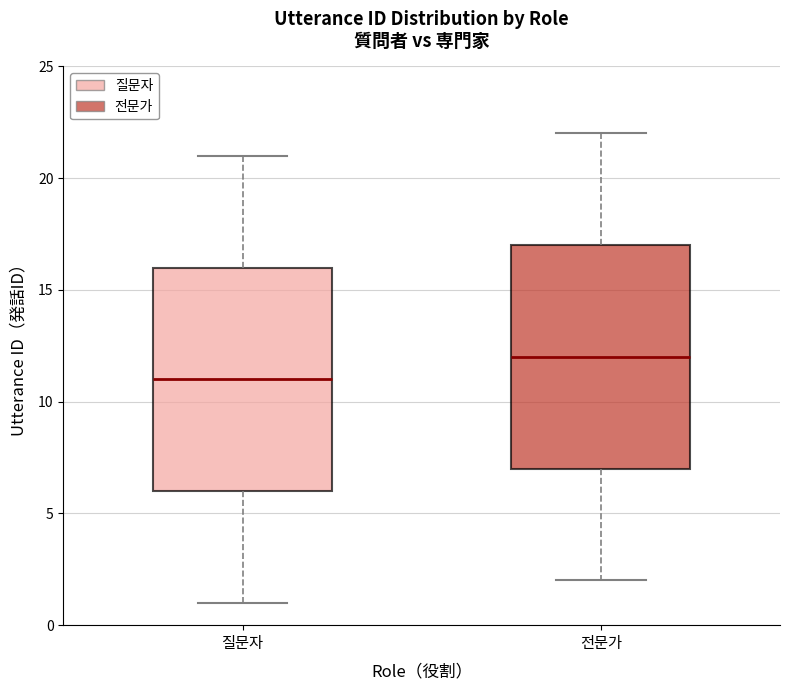

Reading left to right, transcribe this box plot: for each box, give where its median line is, the range the box spans, and where its two whiskers end, as read against the y-axis. The values are not printed on the chart, so give them approximately, as read against the axis.

질문자: median 11, box 6 to 16, whiskers 1 to 21
전문가: median 12, box 7 to 17, whiskers 2 to 22